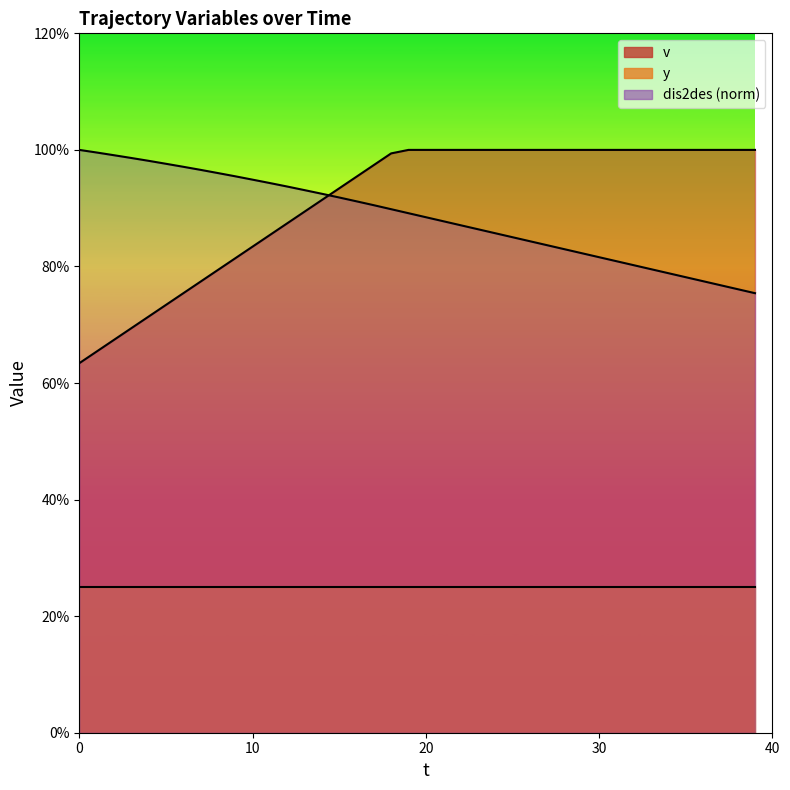

Between 14 and 31, which is larger?

31